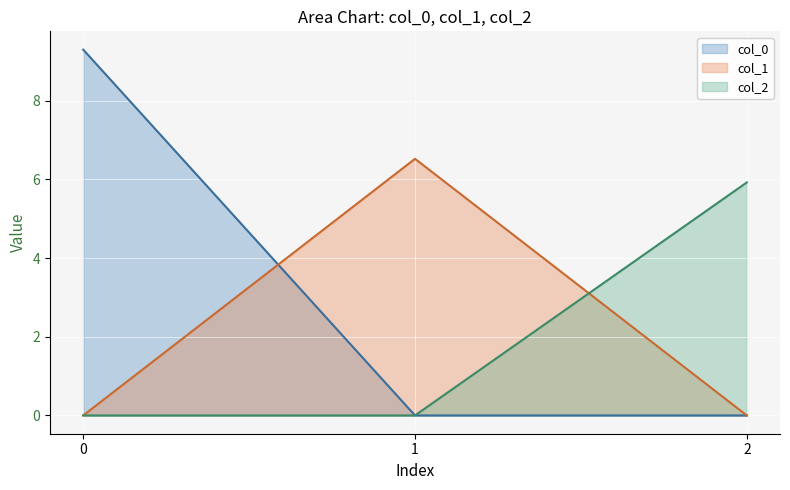

The value of col_1 at 1 is 6.5. True or false?

True